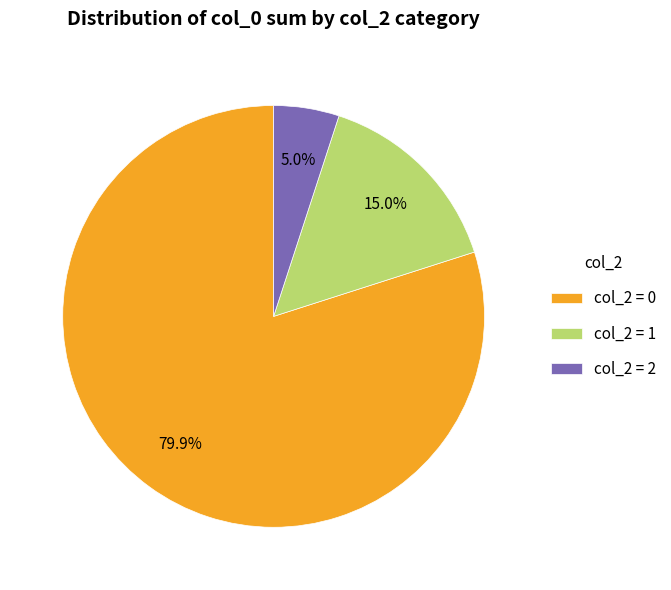

Does col_2 = 1 represent more than half of the total?

No